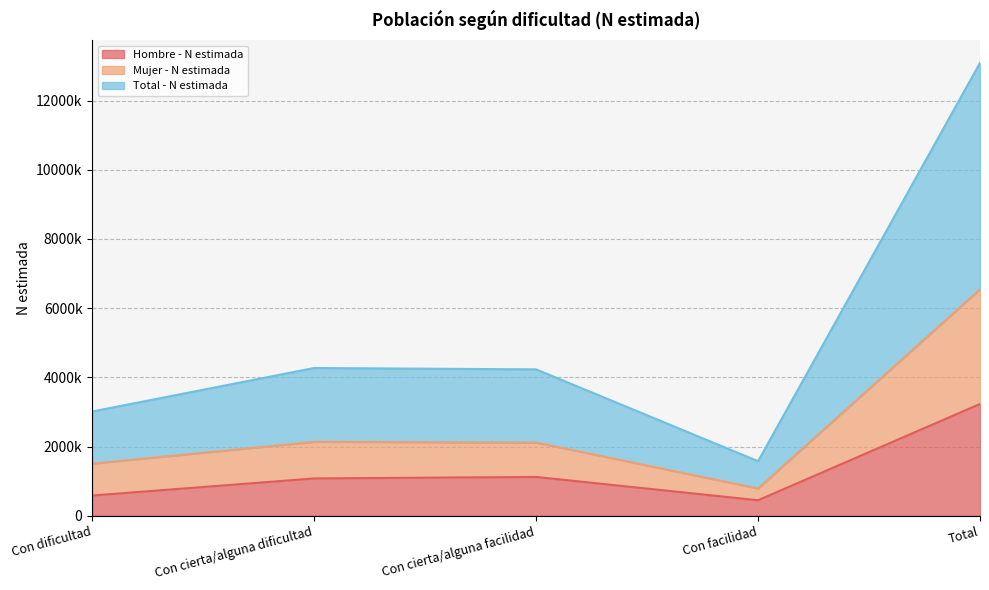

True or false: Hombre - N estimada has a value of 166409 at Con dificultad.

False